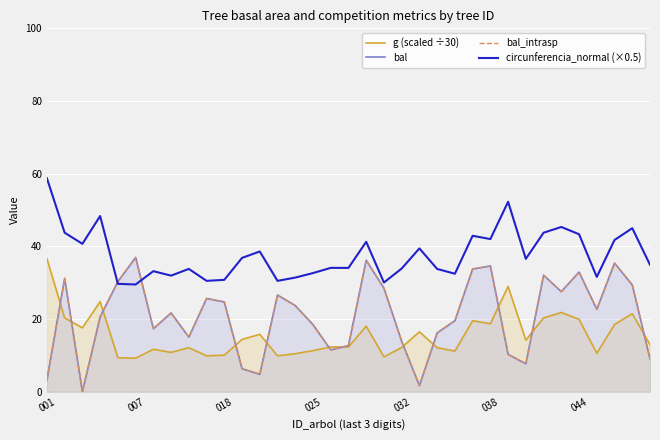

What is the value of the circunferencia_normal (×0.5) point at the 33rd from the left?

41.8